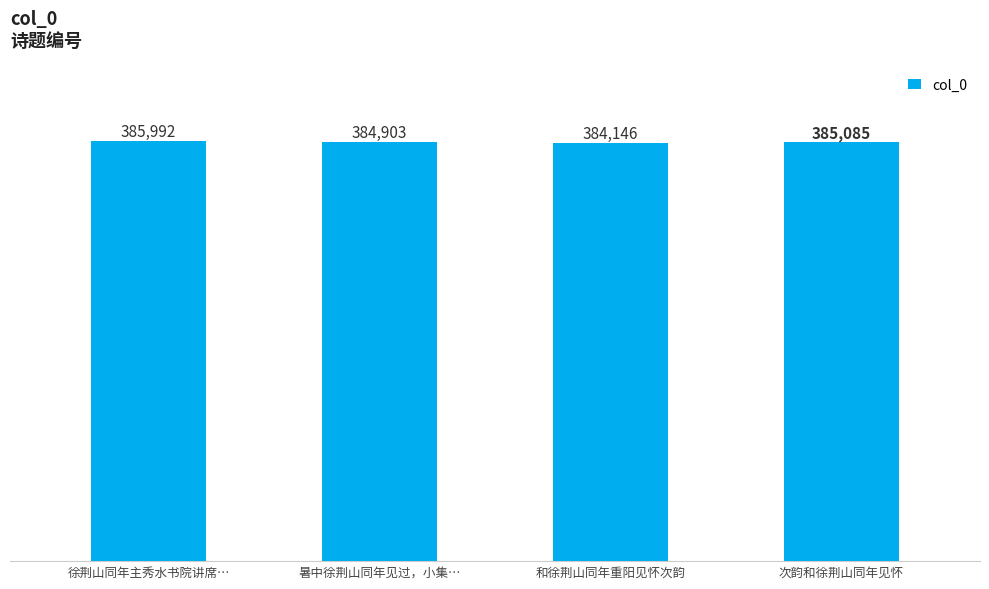

The chart shows a value of 384146 at 和徐荆山同年重阳见怀次韵. True or false?

True